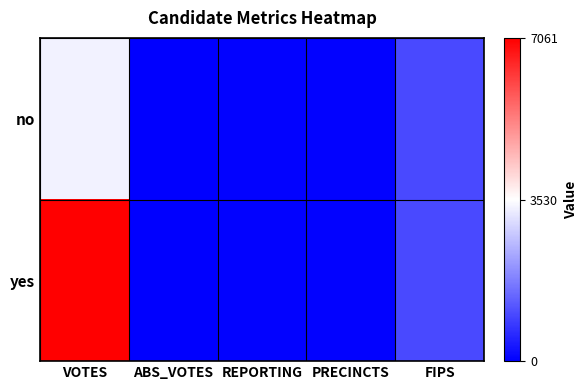

Reading left to right, transcribe all the data shown in this chart.

no: VOTES=3353	ABS_VOTES=0	REPORTING=48	PRECINCTS=48	FIPS=1025
yes: VOTES=7061	ABS_VOTES=0	REPORTING=48	PRECINCTS=48	FIPS=1025